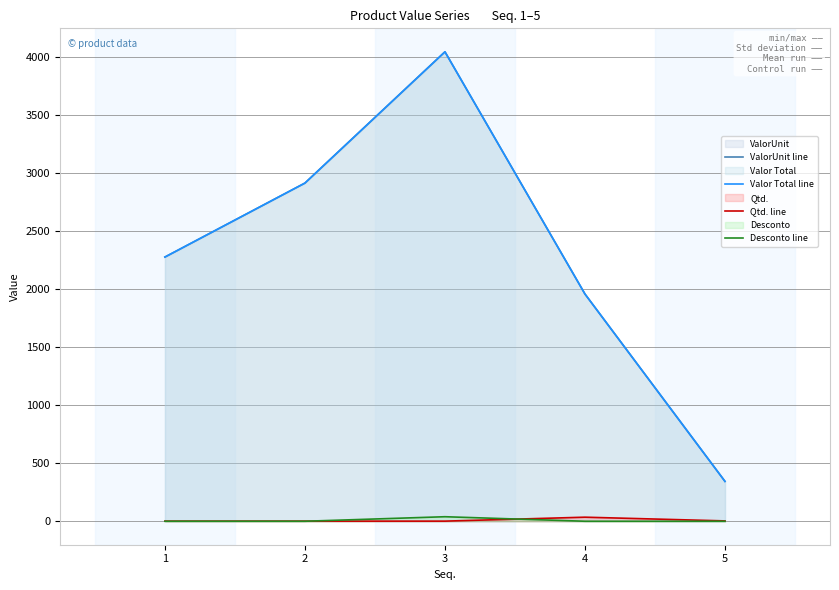

Reading left to right, list all the values displayed in this chart.

ValorUnit line: 1=2275.0	2=2912.0	3=4042.2	4=1956.5	5=343.2
Valor Total line: 1=2275.0	2=2912.0	3=4042.2	4=1956.5	5=343.2
Qtd. line: 1=1.0	2=1.0	3=1.0	4=35.0	5=3.0
Desconto line: 1=0.0	2=0.0	3=39.0	4=0.0	5=0.0